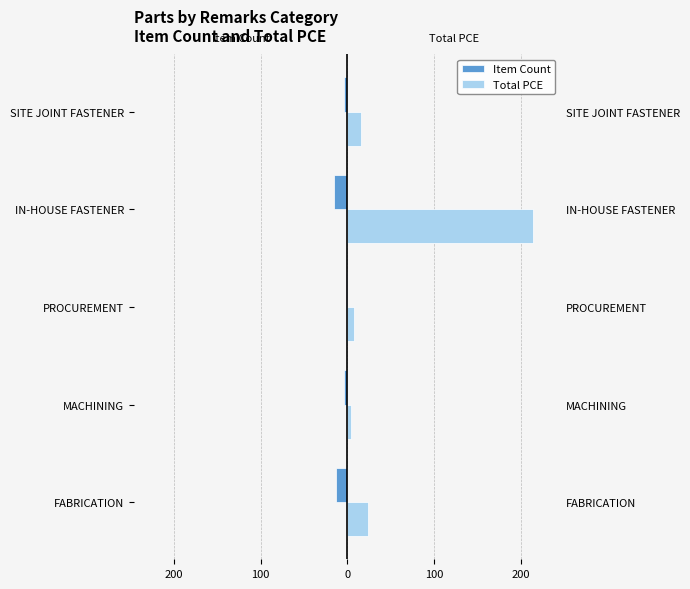

Reading left to right, what are all the values shown in this chart?

Item Count: -13	-4	-2	-15	-4
Total PCE: 24	4	7	214	16